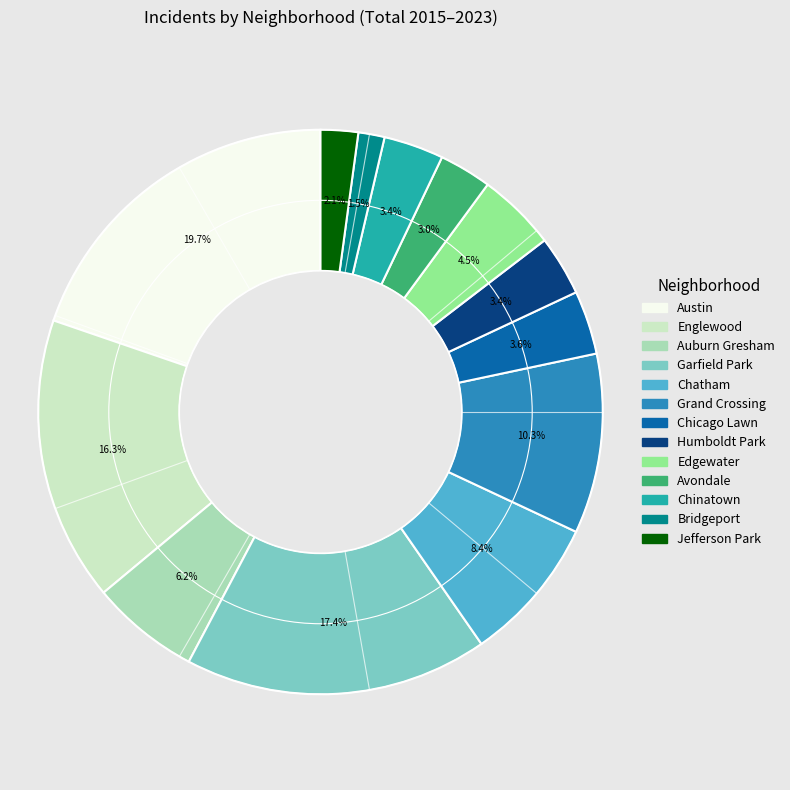

Between Englewood and Chinatown, which is larger?

Englewood